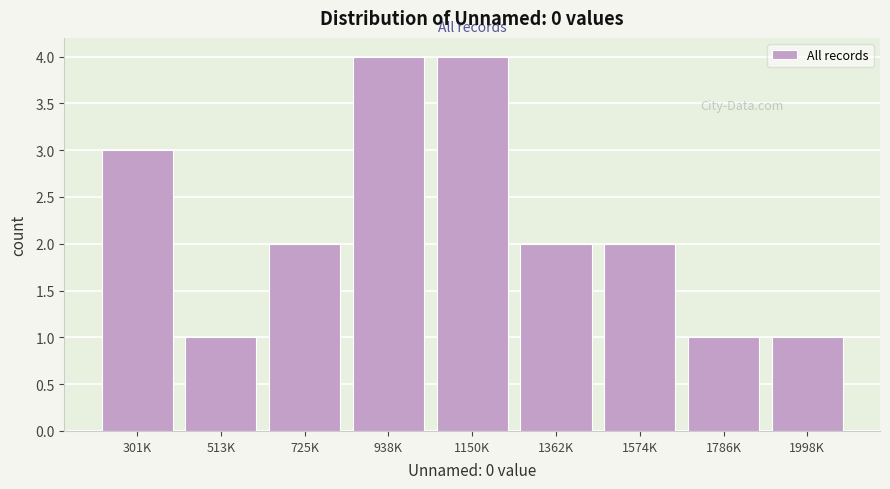

Reading left to right, list all the values displayed in this chart.

301K=3	513K=1	725K=2	938K=4	1150K=4	1362K=2	1574K=2	1786K=1	1998K=1